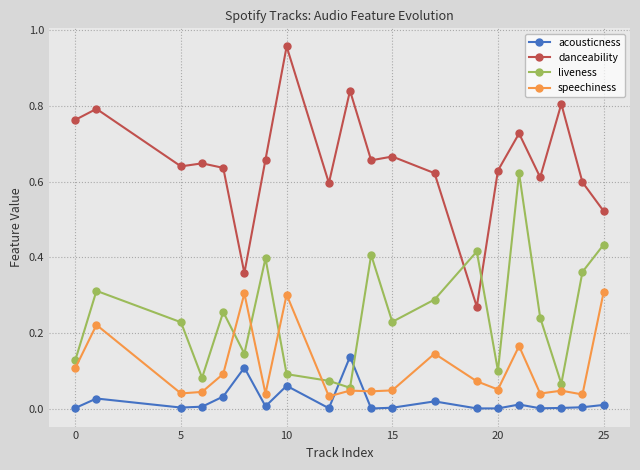

Which series has the largest total across all categories?

danceability